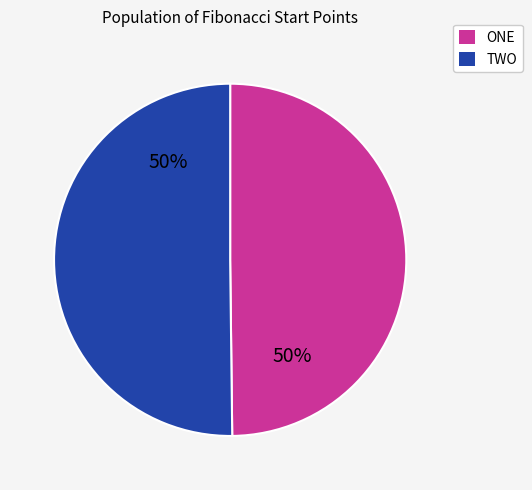

To the nearest percent, what is the average slice percentage?

50%